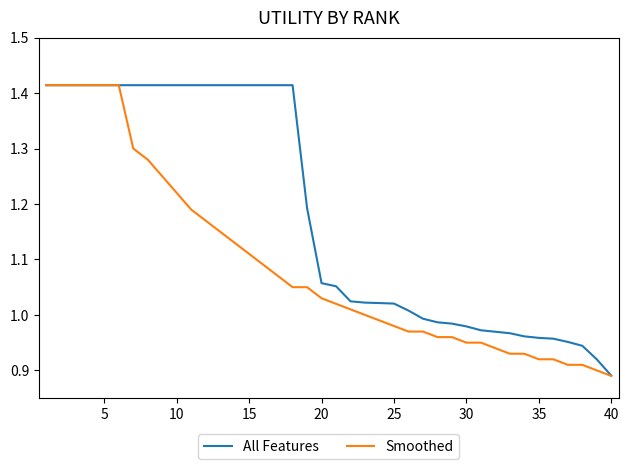

How many series are shown in this chart?

2